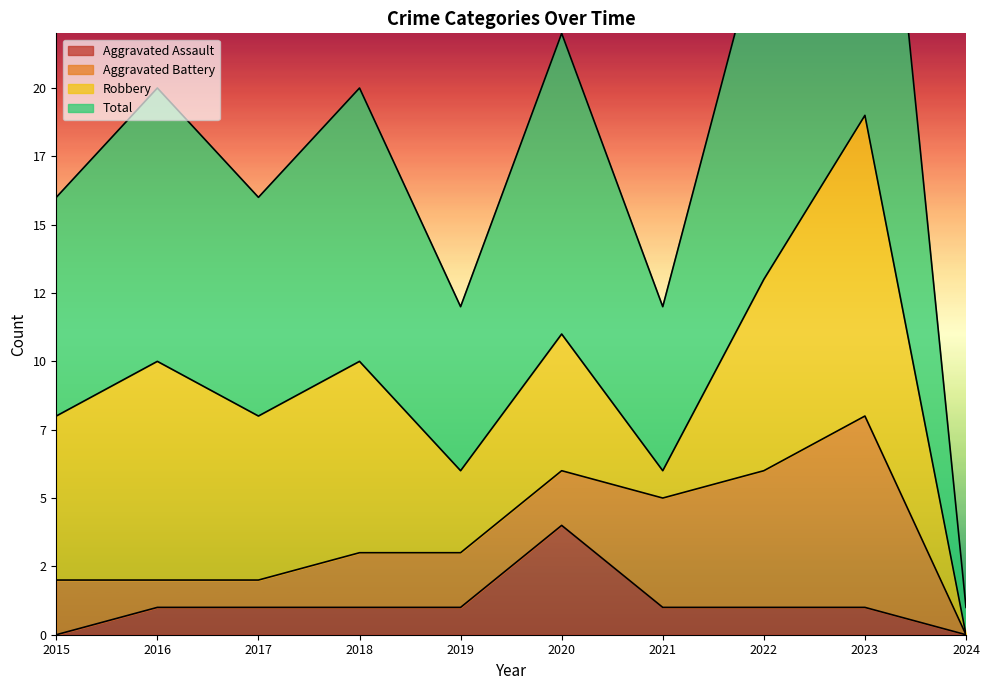

At which category is the sum across all series the highest?

2023